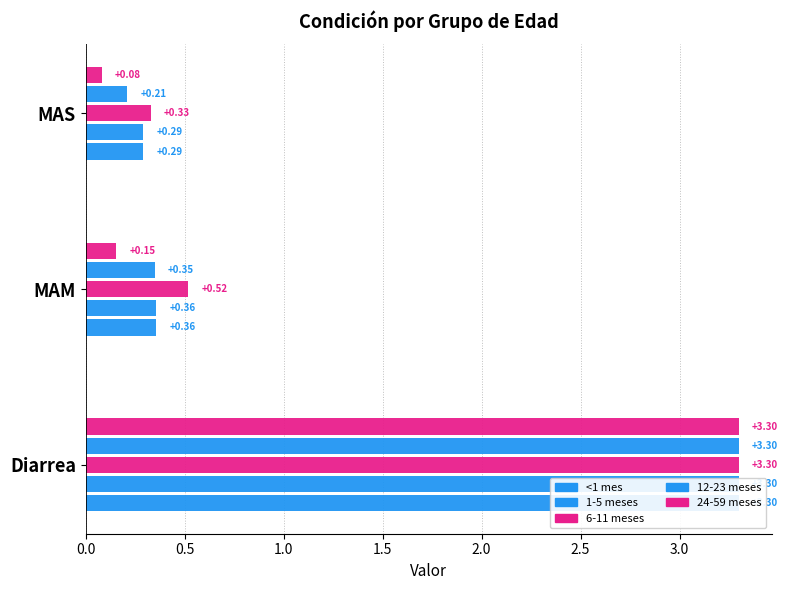

What is the minimum value shown in the chart?

0.1